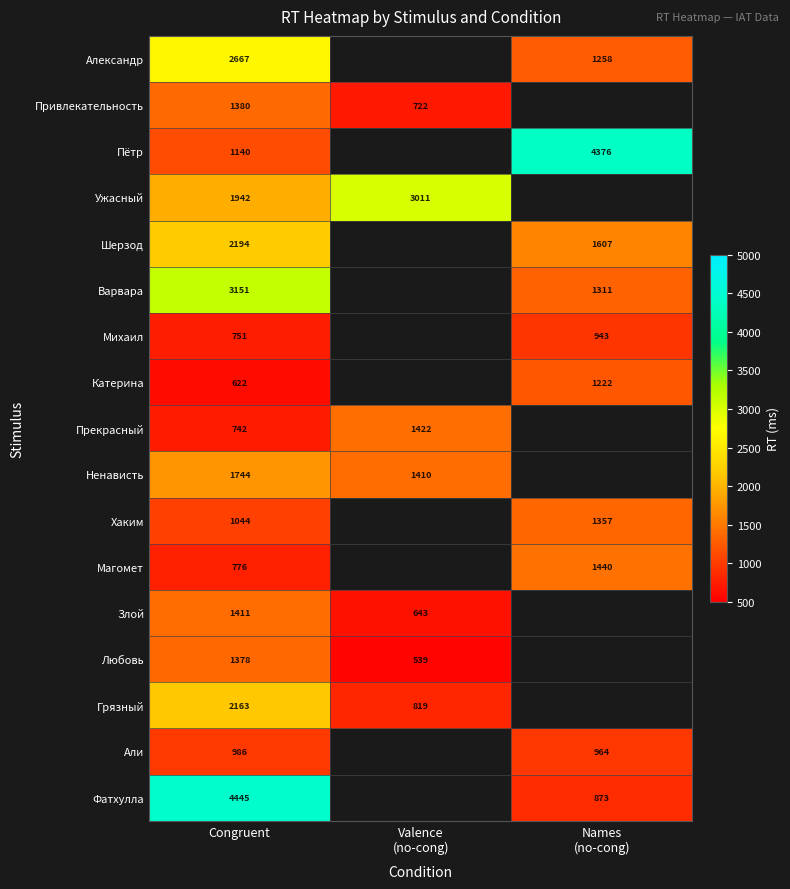

At Congruent, list the series in order from largest to smallest.

Фатхулла, Варвара, Александр, Шерзод, Грязный, Ужасный, Ненависть, Злой, Привлекательность, Любовь, Пётр, Хаким, Али, Магомет, Михаил, Прекрасный, Катерина